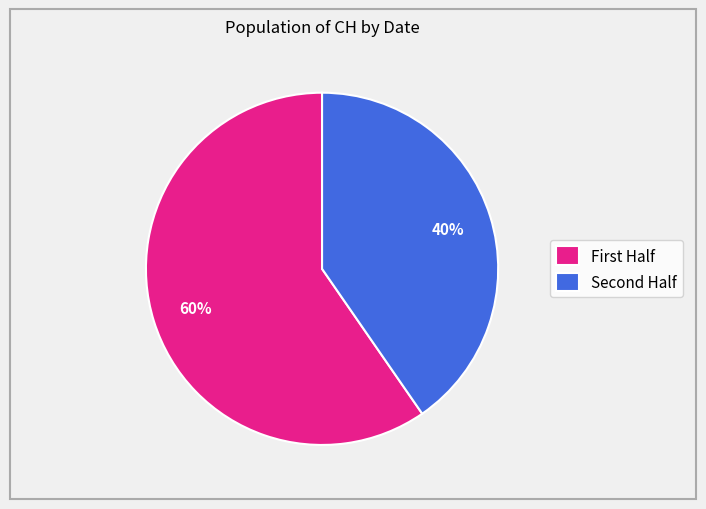

Which category accounts for the majority?

First Half